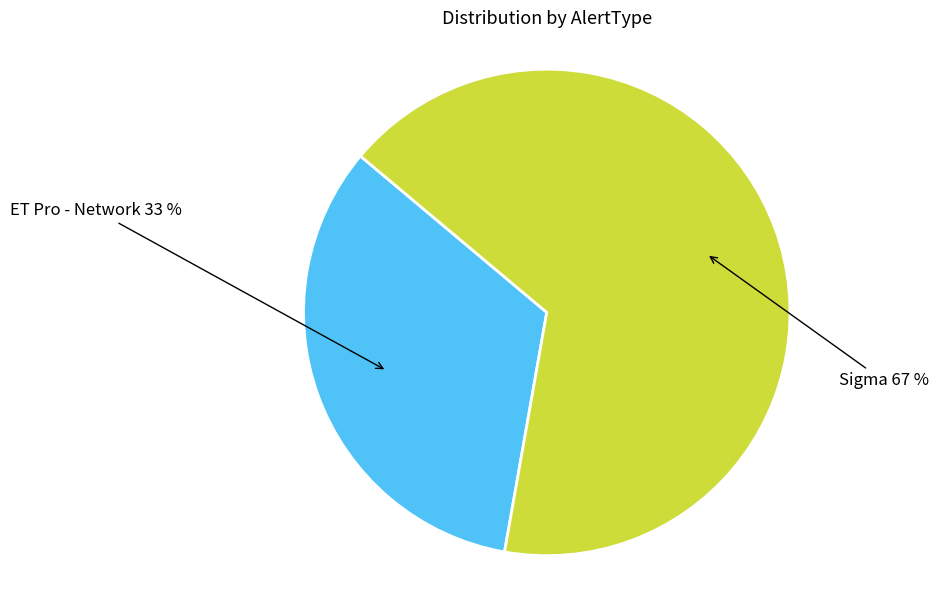

Is it true that Sigma is 57% of the pie?

False